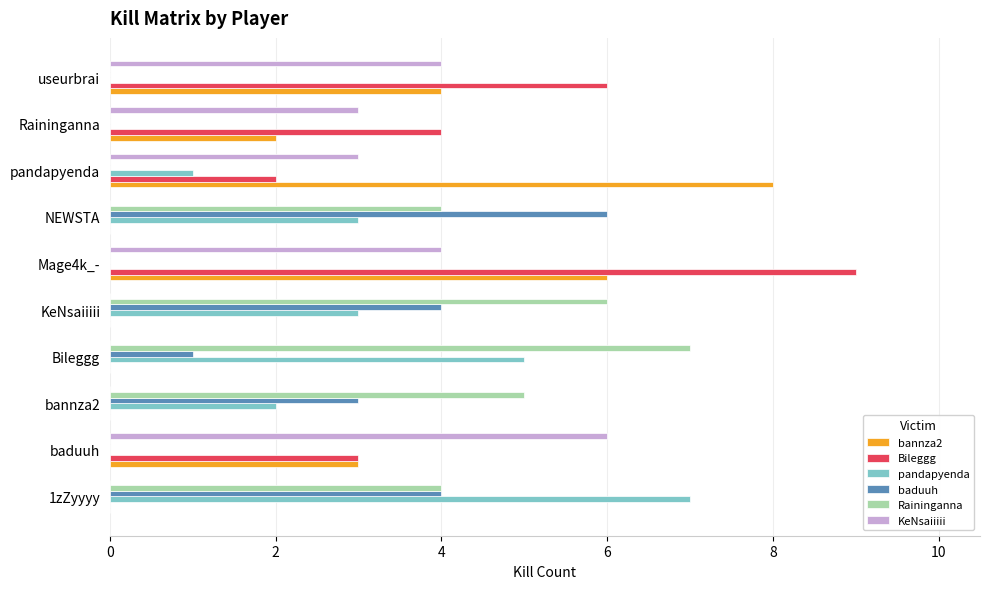

What is the total value across all series at baduuh?

12